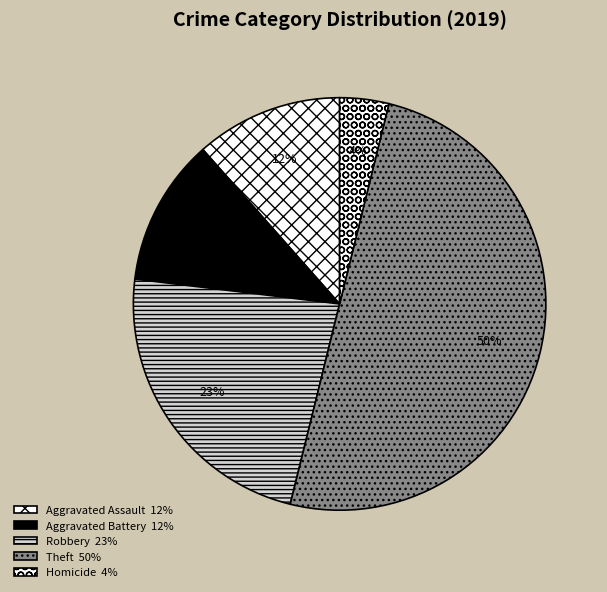

To the nearest percent, what portion does Robbery represent?

23%